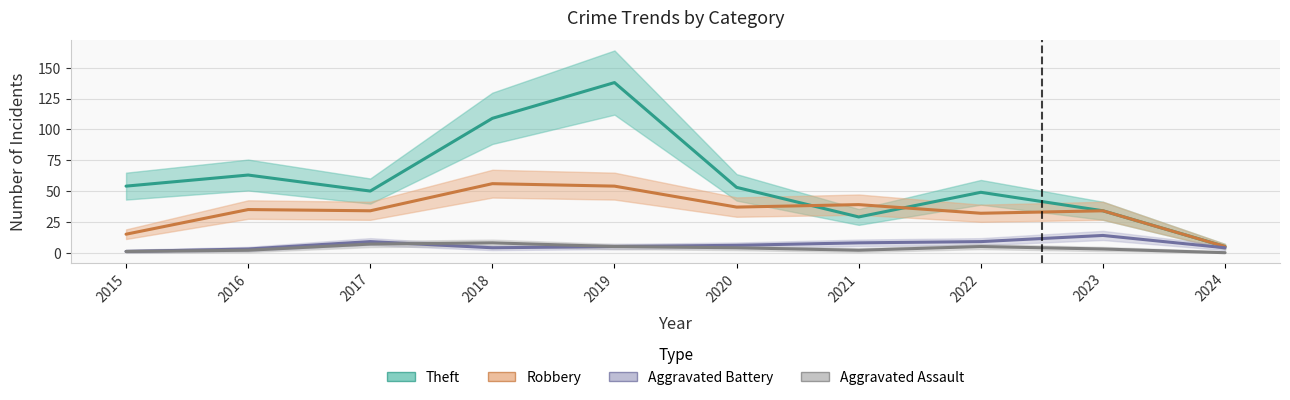

Is it true that Aggravated Battery equals 8 at 2021?

True